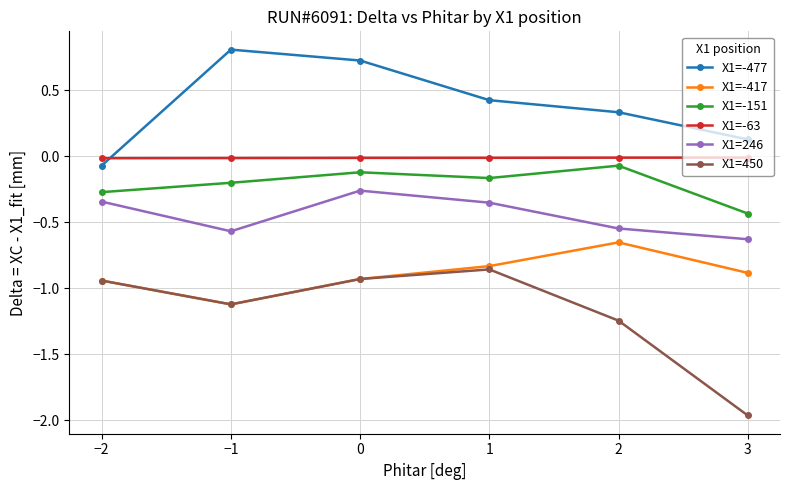

What is the label of the 4th point from the left?

1